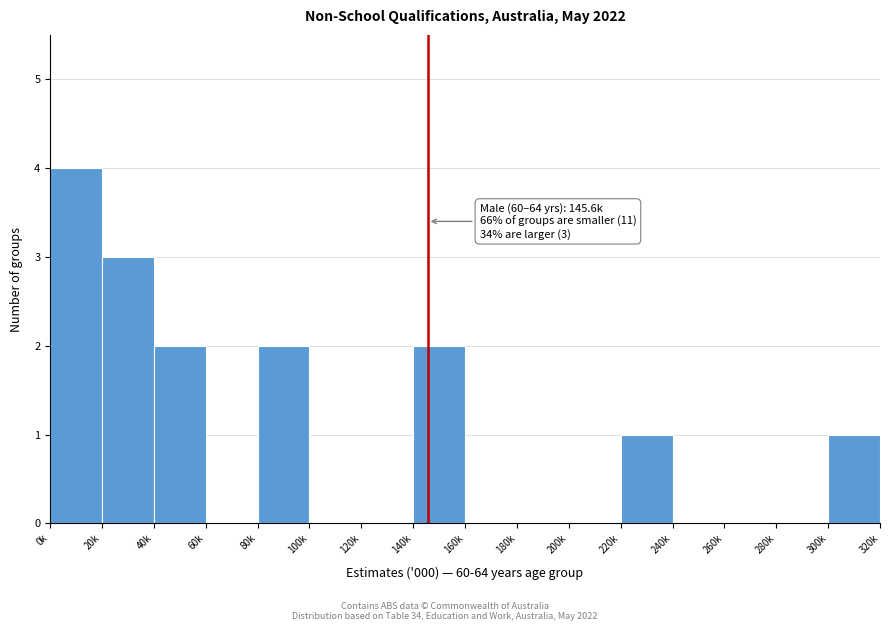

Reading left to right, what are all the values shown in this chart?

0k=4	20k=3	40k=2	60k=0	80k=2	100k=0	120k=0	140k=2	160k=0	180k=0	200k=0	220k=1	240k=0	260k=0	280k=0	300k=1